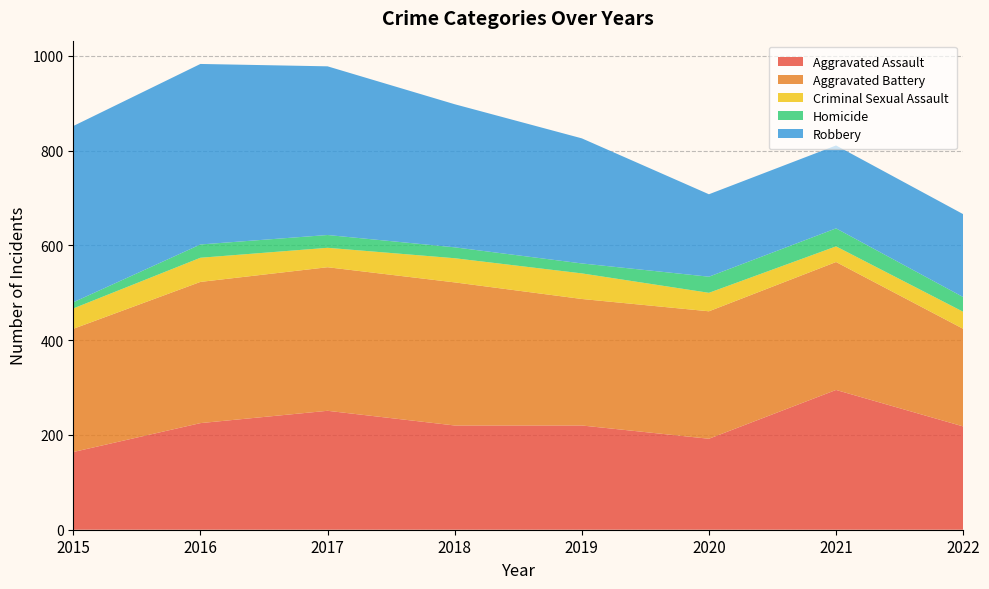

Reading left to right, list all the values displayed in this chart.

Aggravated Assault: 164	225	251	220	220	192	295	218
Aggravated Battery: 260	298	303	302	267	269	270	206
Criminal Sexual Assault: 43	51	41	51	54	39	33	36
Homicide: 13	28	27	23	21	34	38	31
Robbery: 372	381	356	302	264	174	175	175